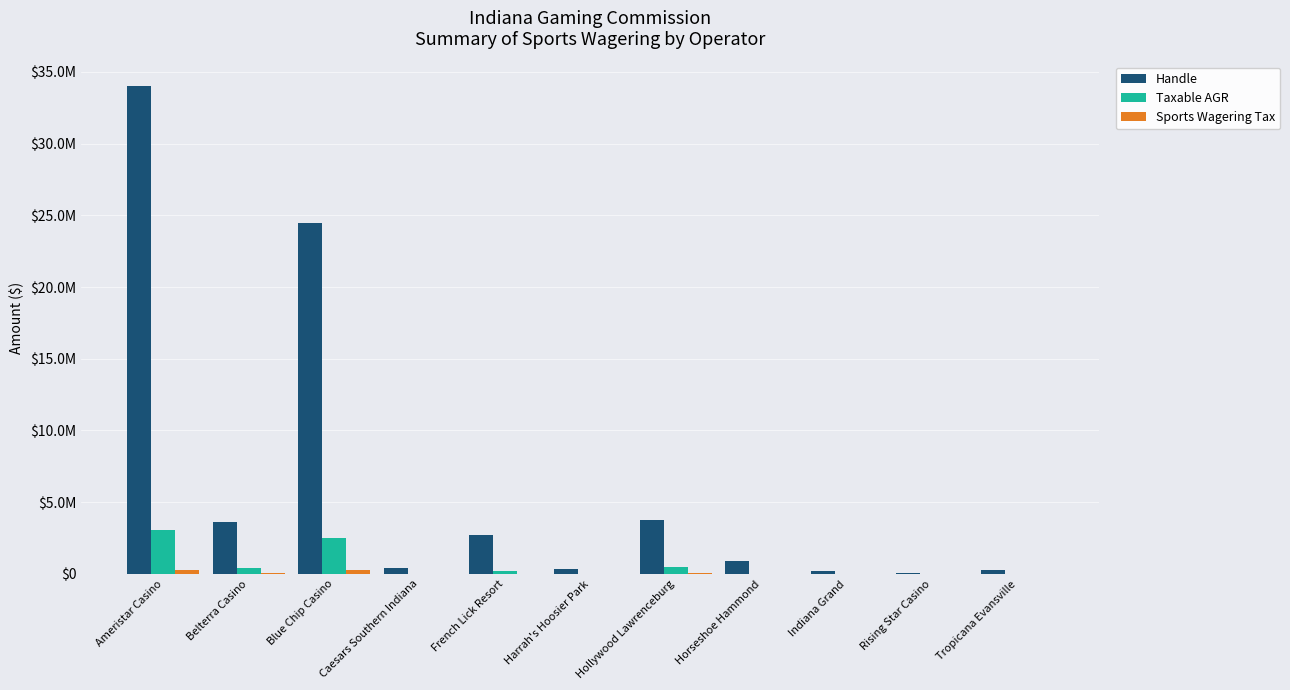

Does the chart contain stacked bars?

No